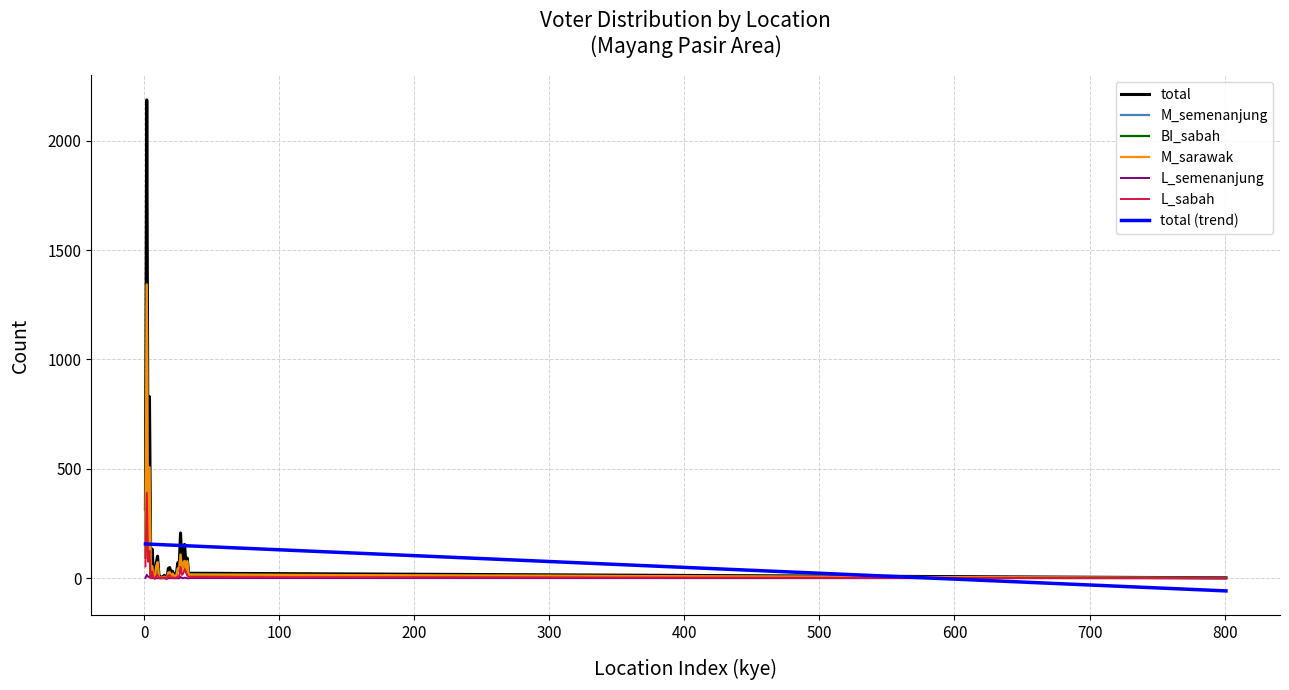

What is the average value of the L_sabah series?

27.2